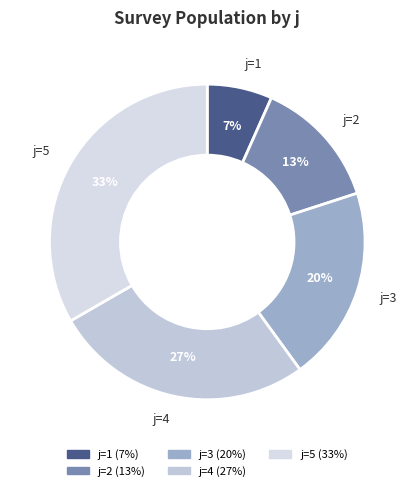

How many slices are in this pie chart?

5